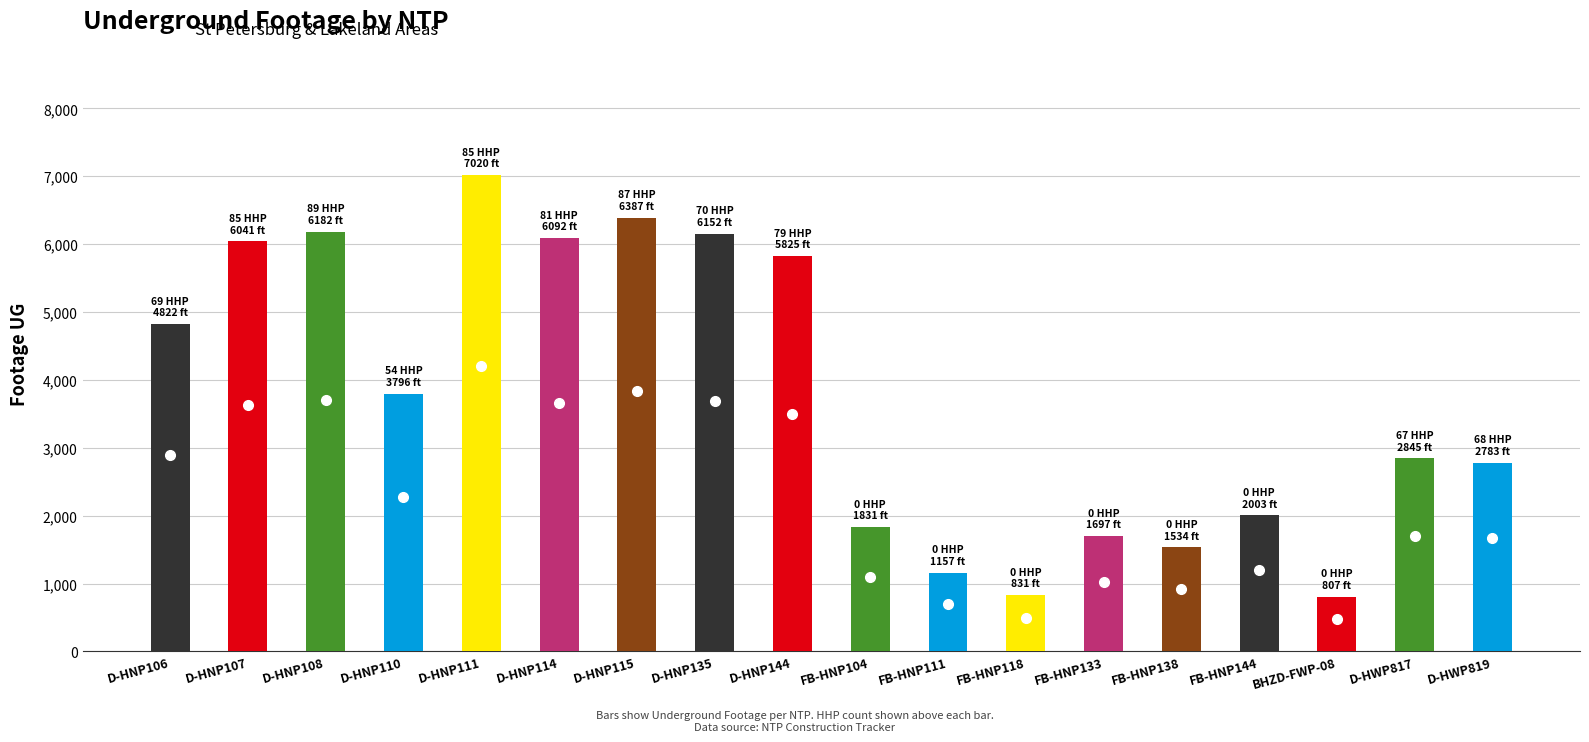

Count the number of categories in the chart.

18